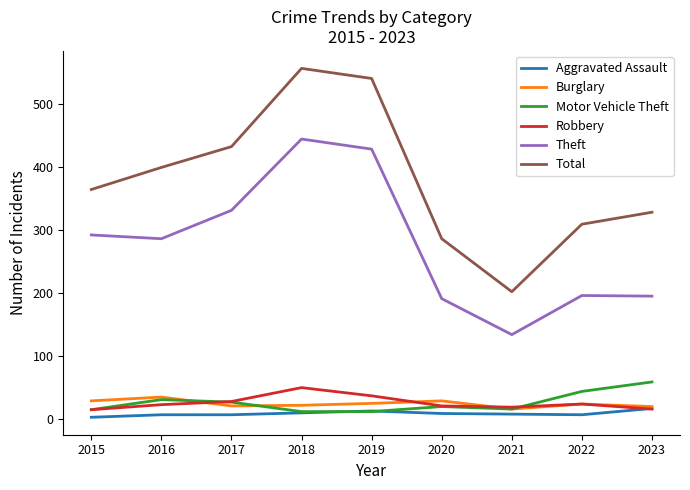

Where is the first local maximum for Burglary?

2016